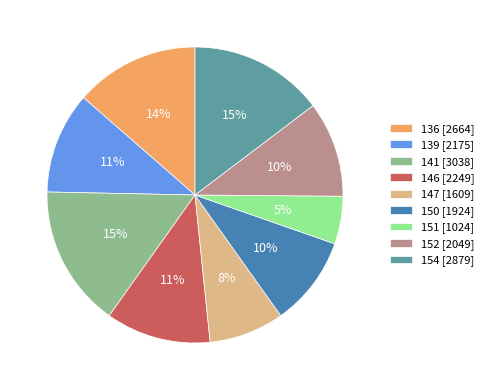

Do 147 [1609] and 150 [1924] together represent more than half of the pie?

No